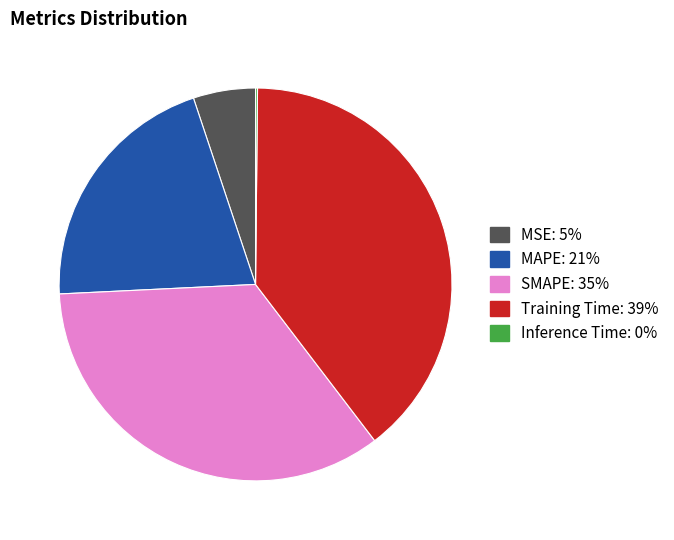

Is the sum of MSE and Training Time greater than half?

No